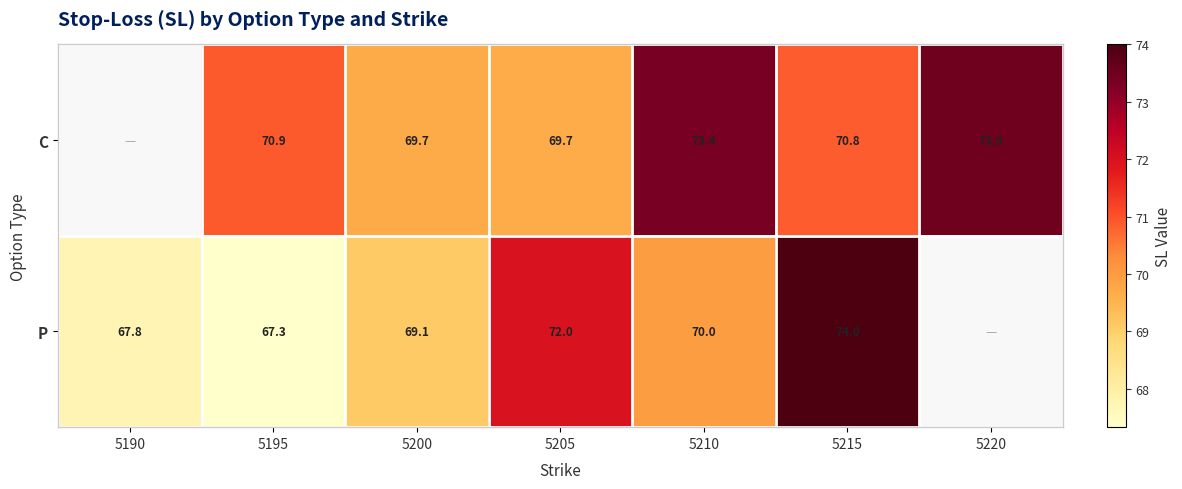

What is the sum of the P values at 5190 and 5215?

141.8